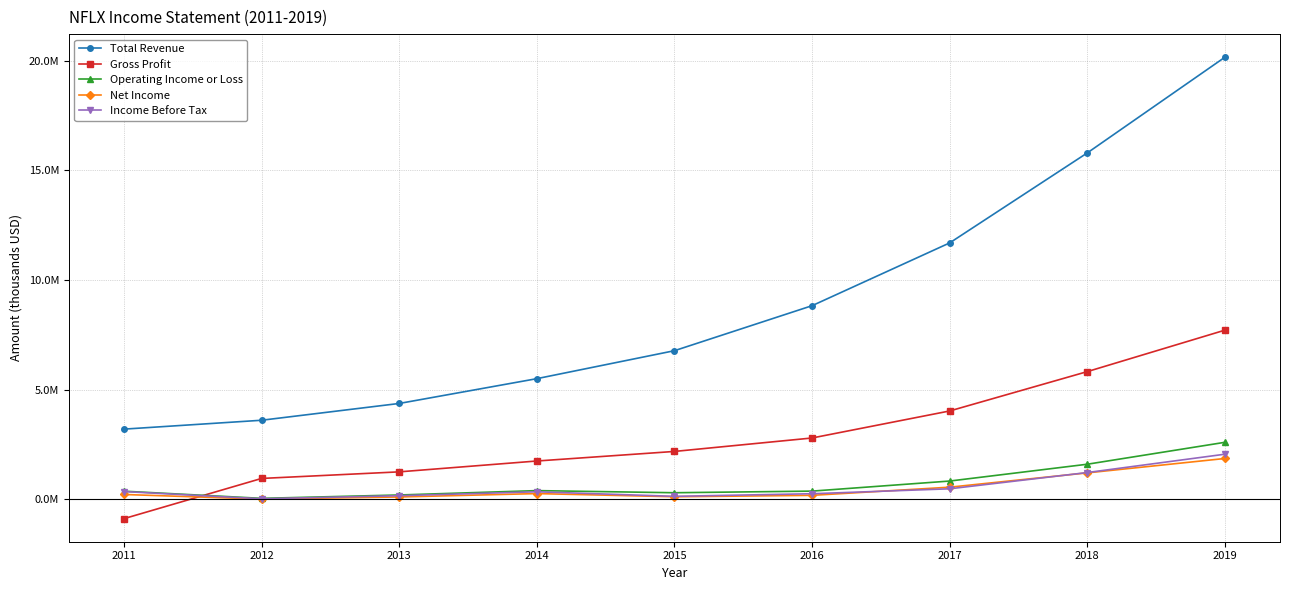

What are all the series names shown in the legend?

Total Revenue, Gross Profit, Operating Income or Loss, Net Income, Income Before Tax